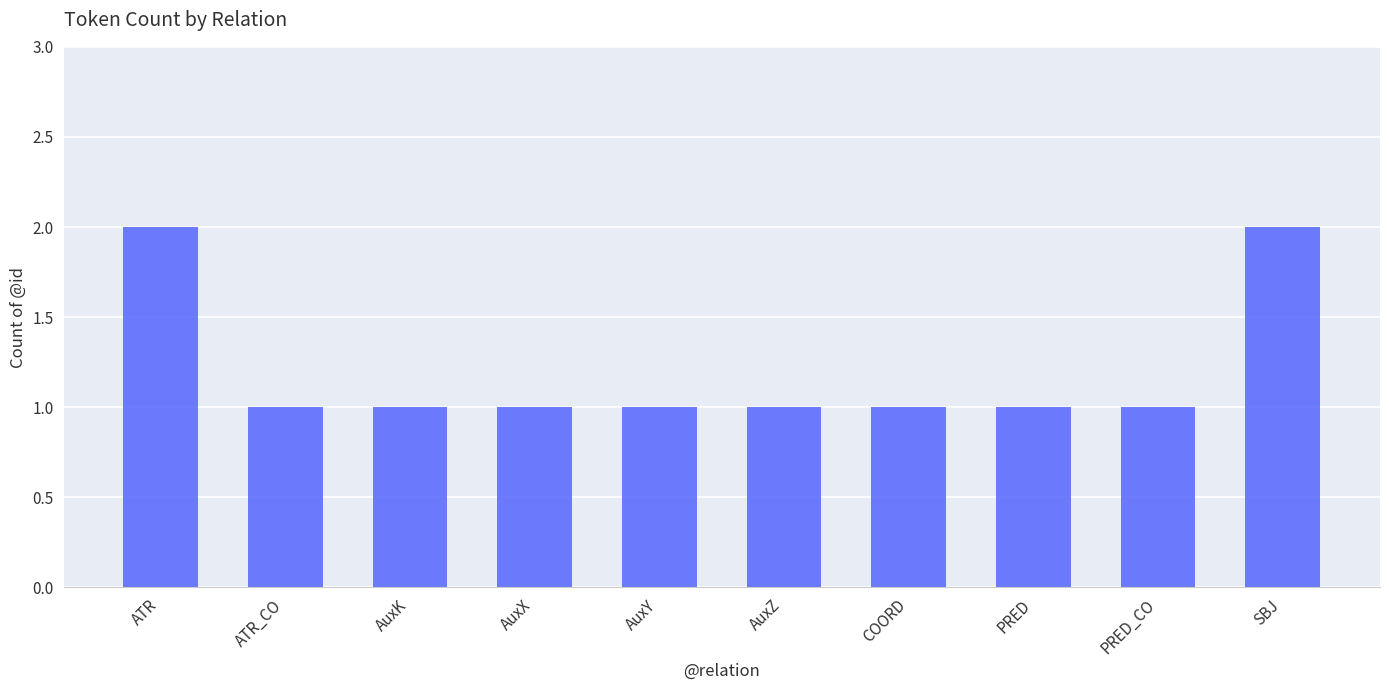

What value does the data have at AuxX?

1